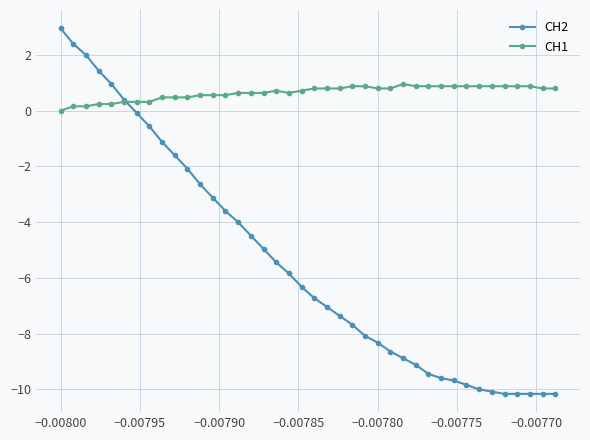

What is the average value of the CH1 series?

0.7